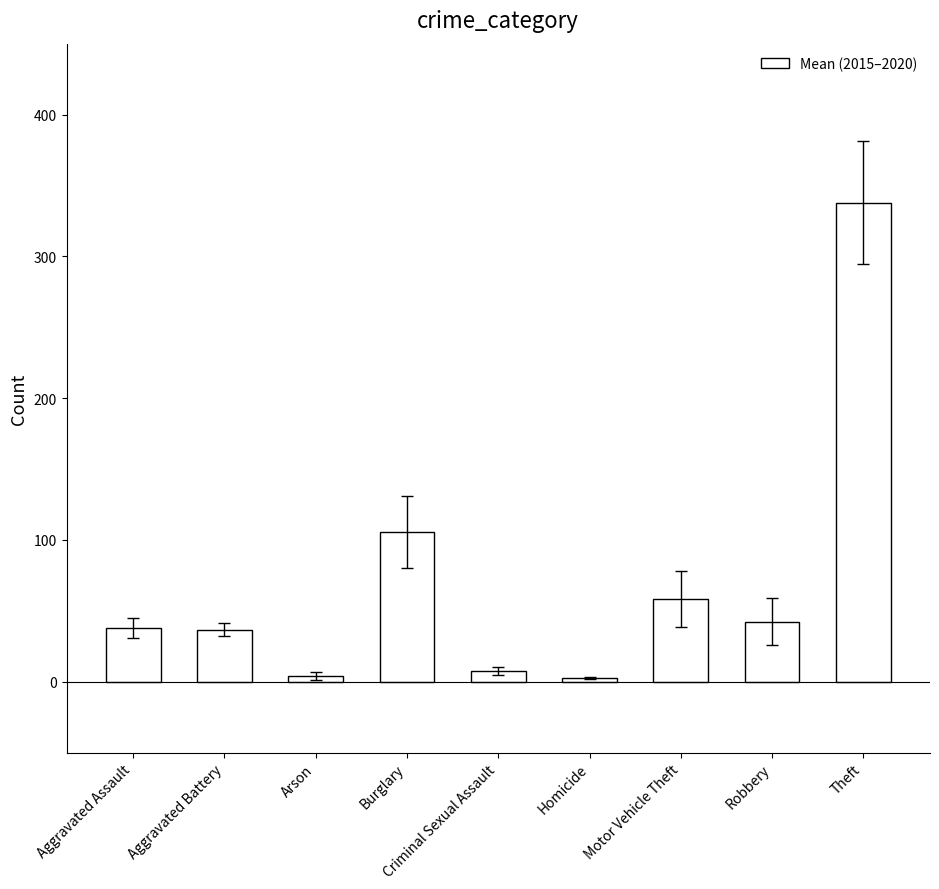

The value at Robbery is 42.5. True or false?

True